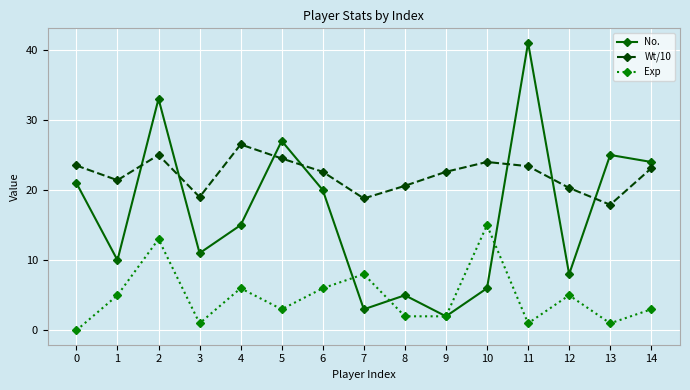

What is the total value across all series at 14?

50.1